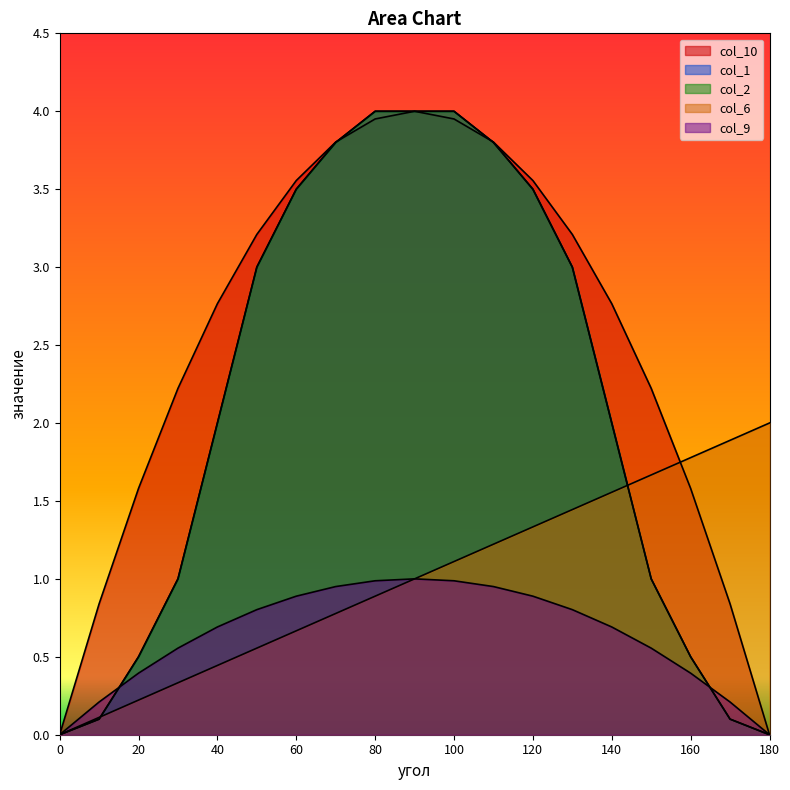

Is it true that col_9 equals 1.6 at 90?

False